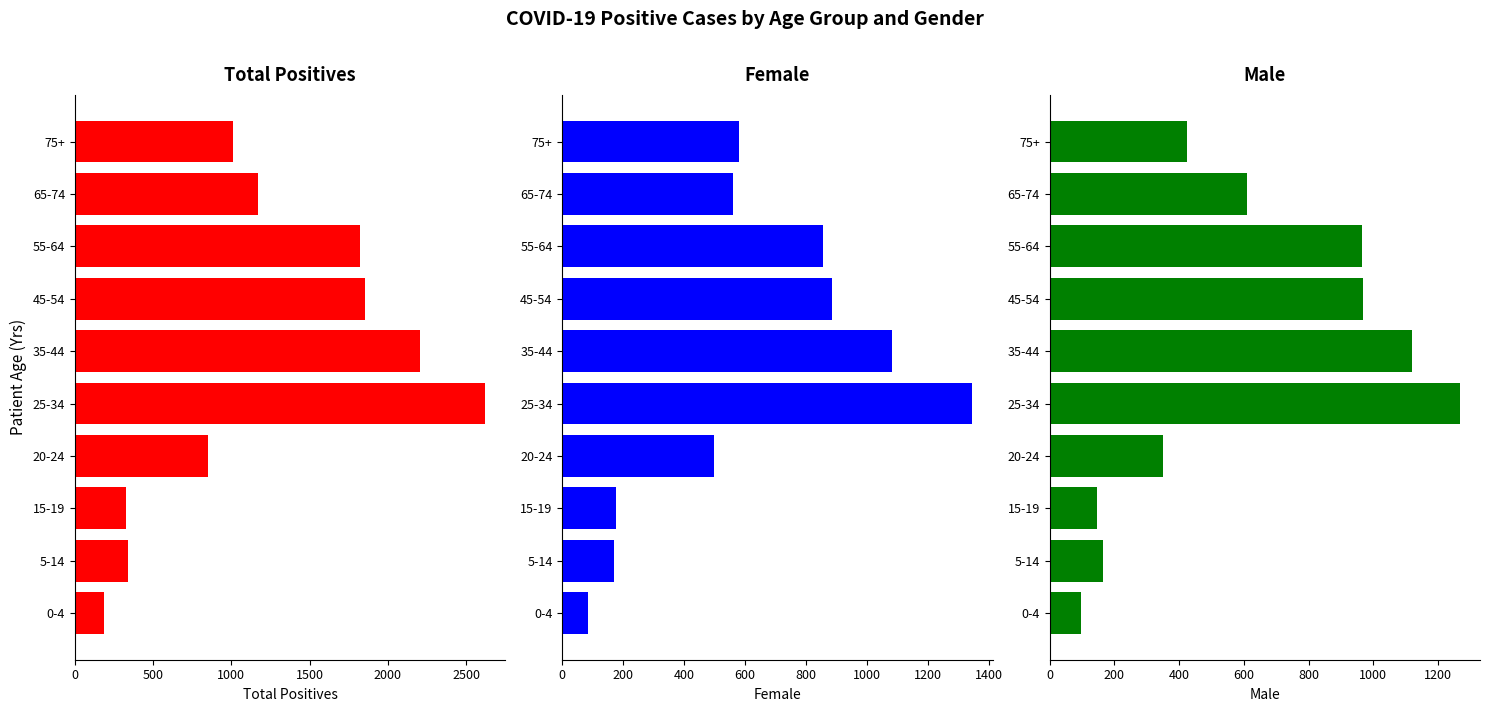

Reading left to right, list all the values displayed in this chart.

Total Positives: 187	341	328	850	2618	2204	1855	1821	1171	1009
Female: 83	169	177	497	1344	1081	886	854	559	581
Male: 96	164	146	350	1266	1120	968	964	610	425